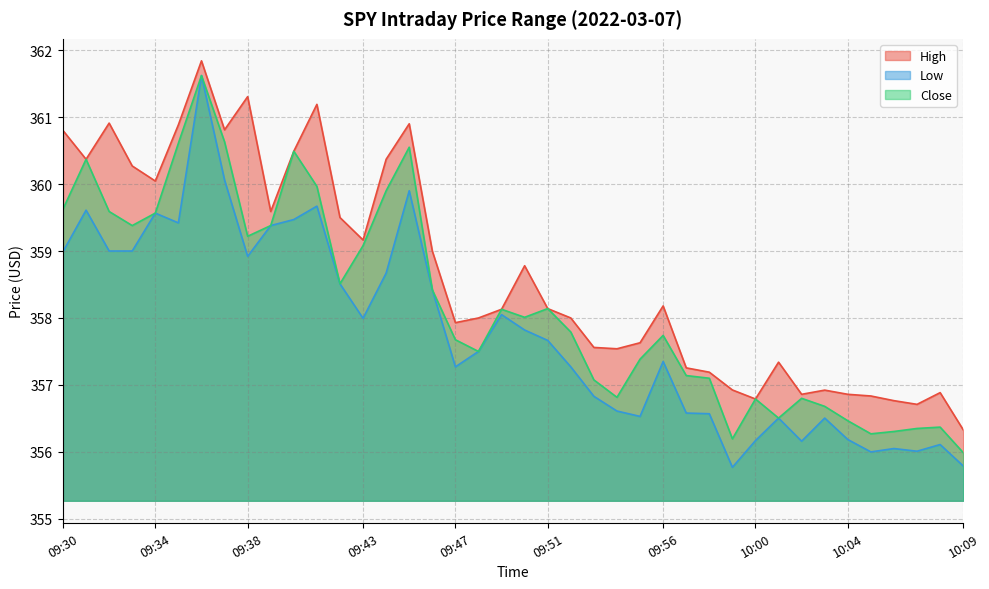

What is the total value across all series at 09:33?

1078.6